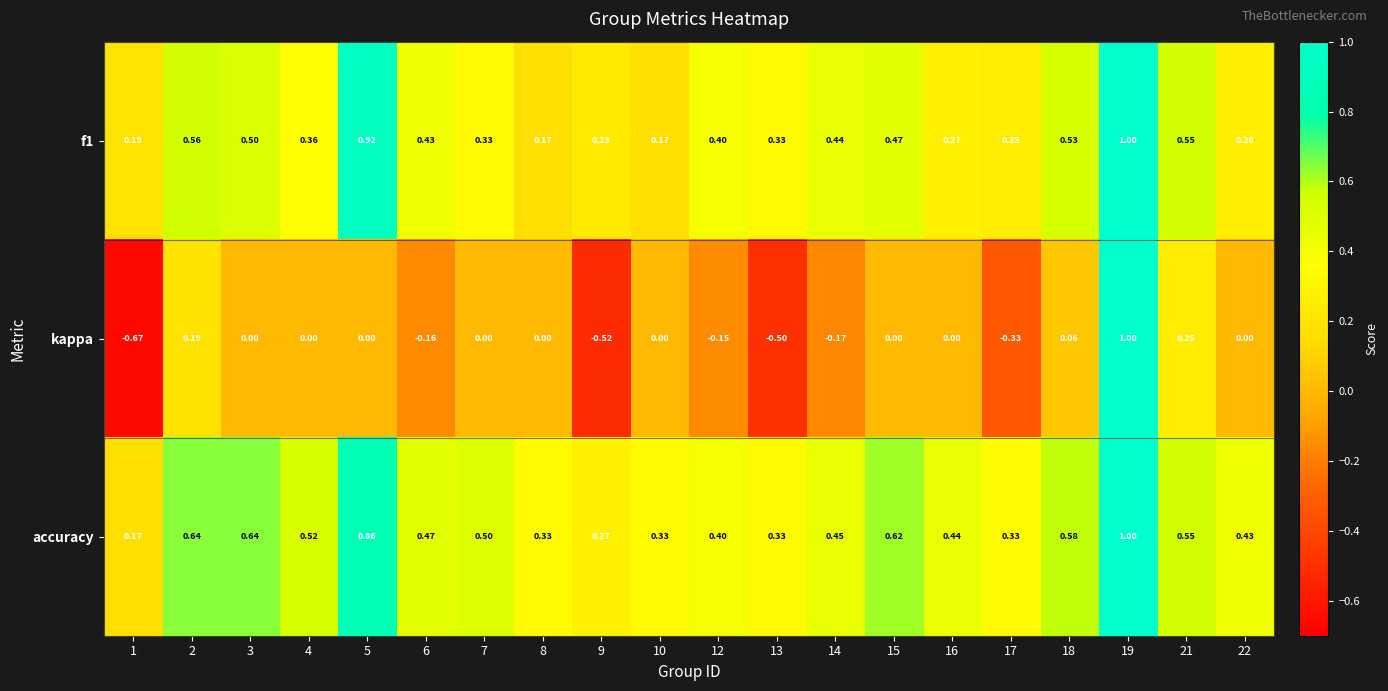

Which series has the largest total across all categories?

accuracy